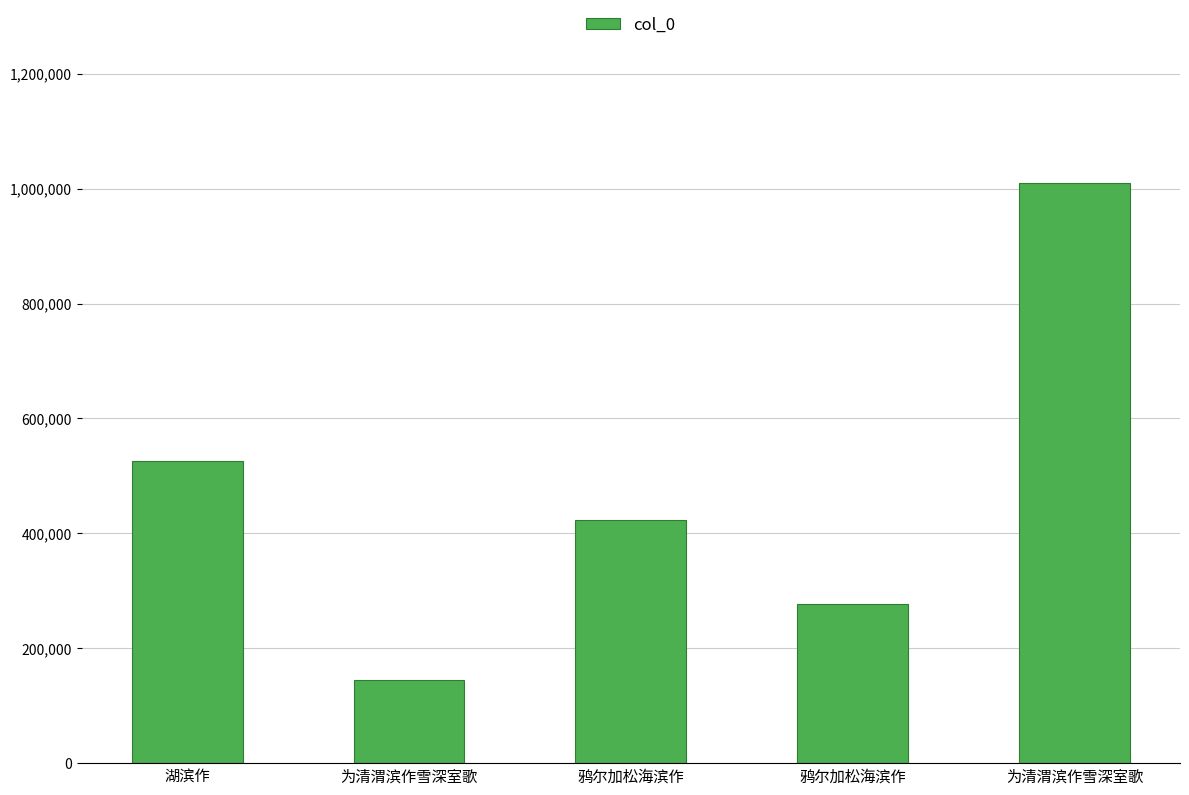

Which category has the lowest value across all series?

为清渭滨作雪深室歌